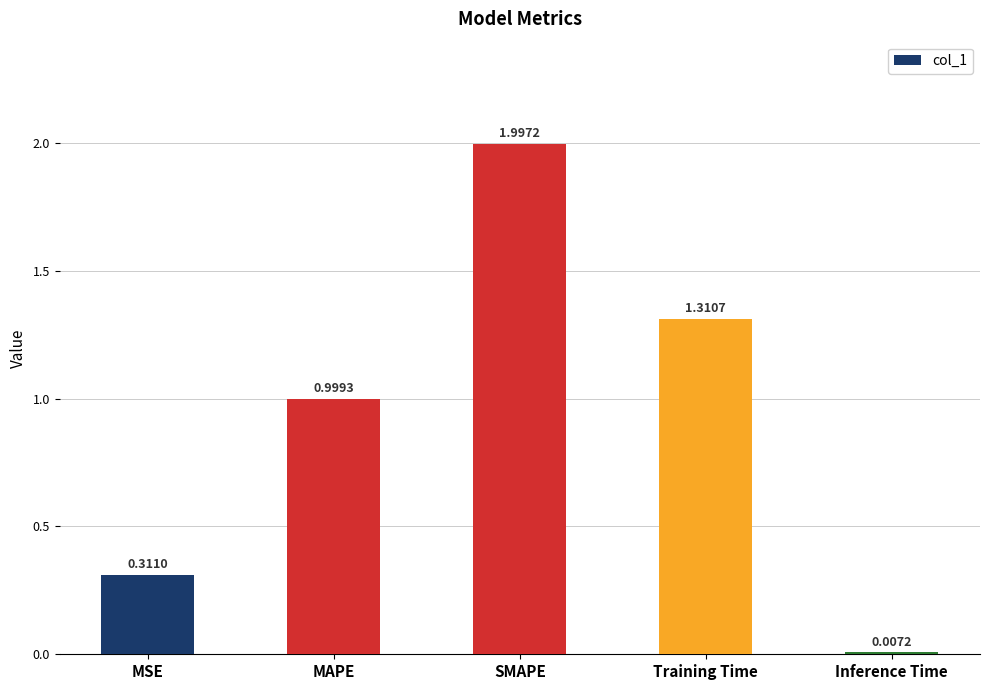

What is the label of the 1st bar from the left?

MSE